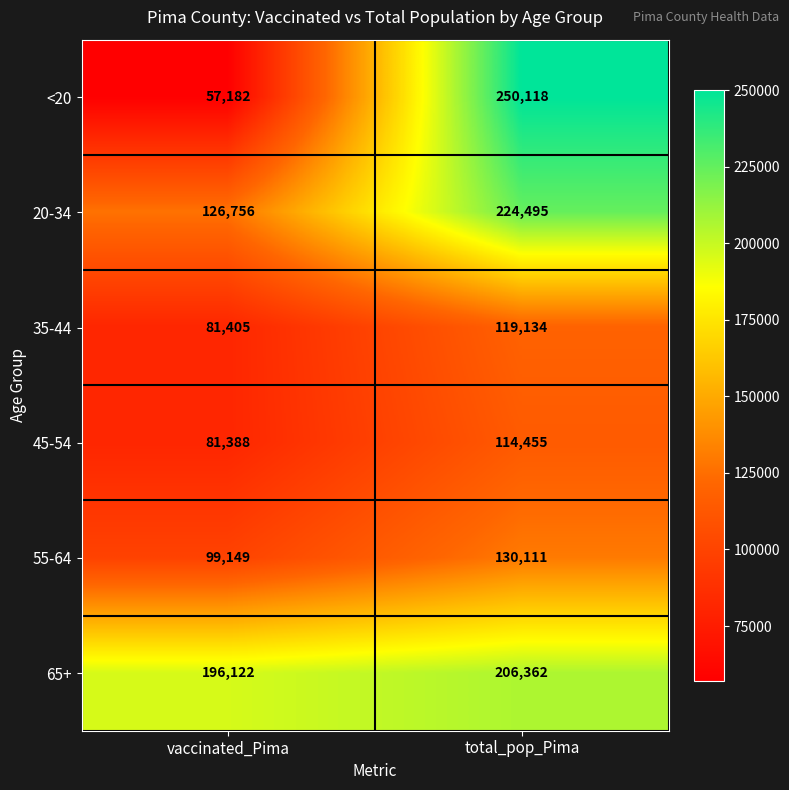

Which series changed the most between vaccinated_Pima and total_pop_Pima?

<20